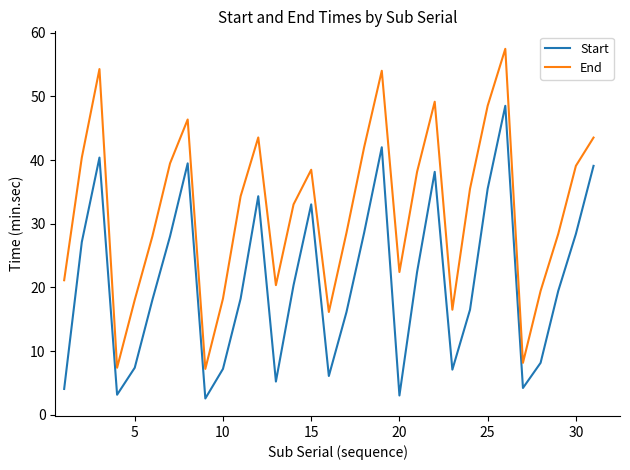

Which series has the widest spread of values?

End